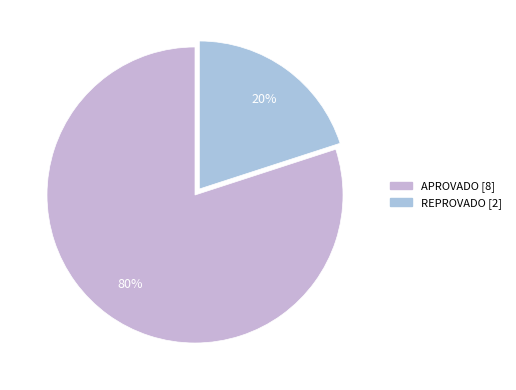

What is the majority slice?

APROVADO